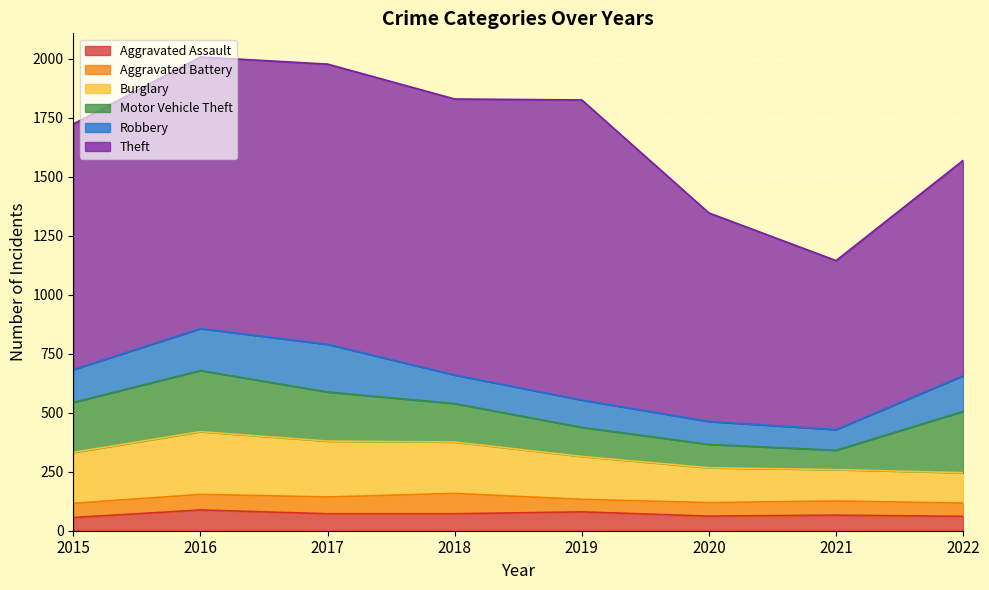

How many categories are shown in the chart?

8